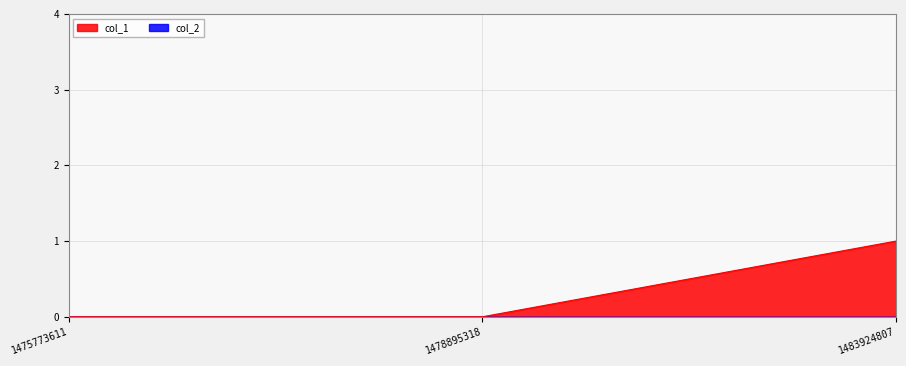

What value does the data have at 1483924807?

1